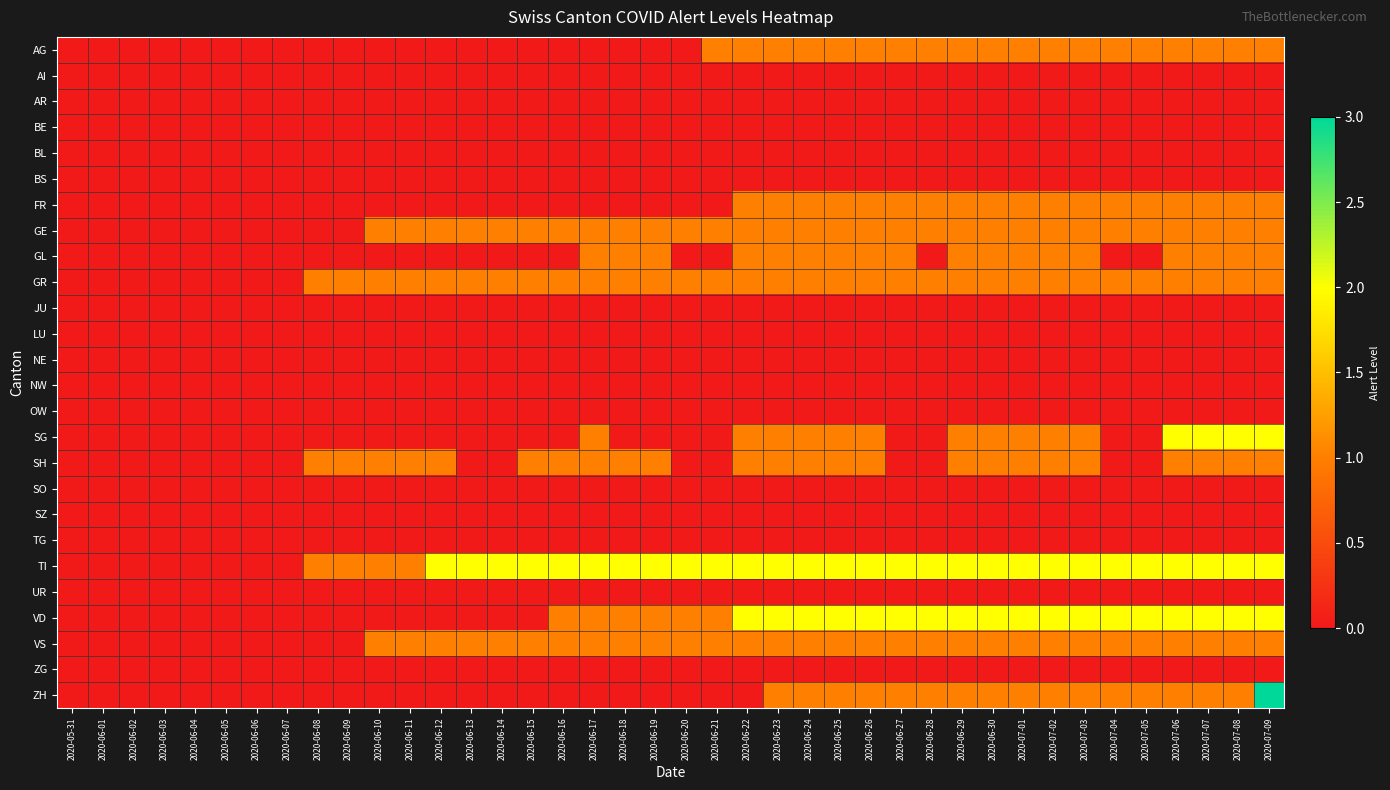

At 2020-06-25, list the series in order from smallest to largest.

AI, AR, BE, BL, BS, JU, LU, NE, NW, OW, SO, SZ, TG, UR, ZG, AG, FR, GE, GL, GR, SG, SH, VS, ZH, TI, VD